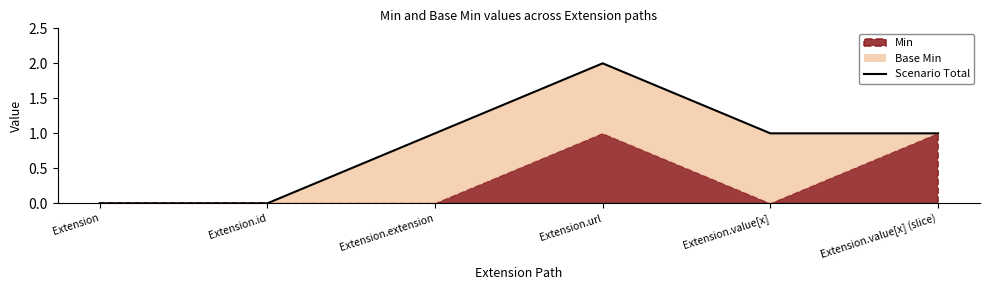

The chart shows a value of 0 at Extension. True or false?

True